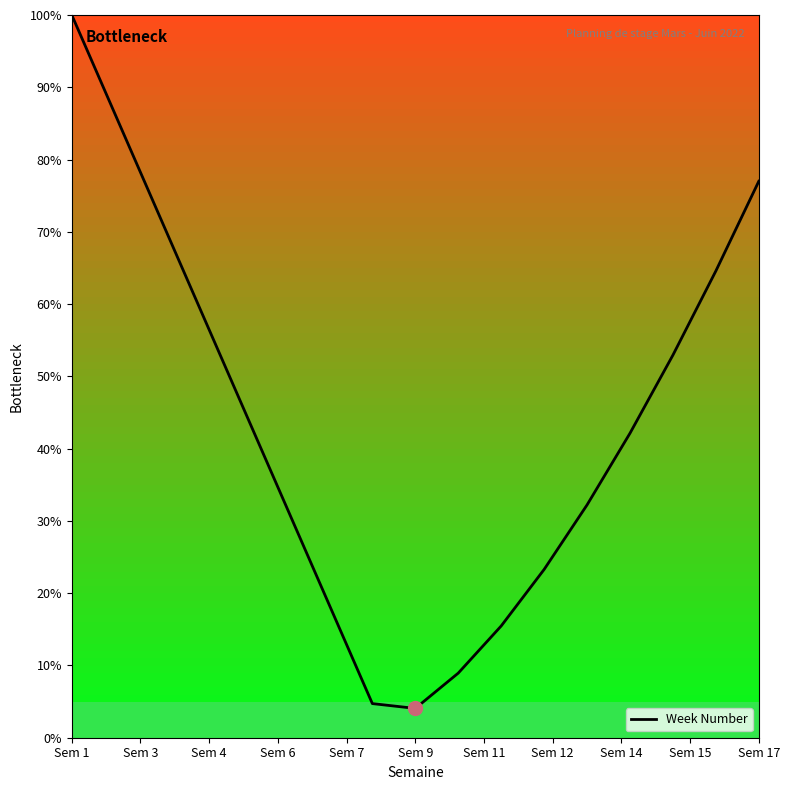

How many lines are shown in the chart?

1